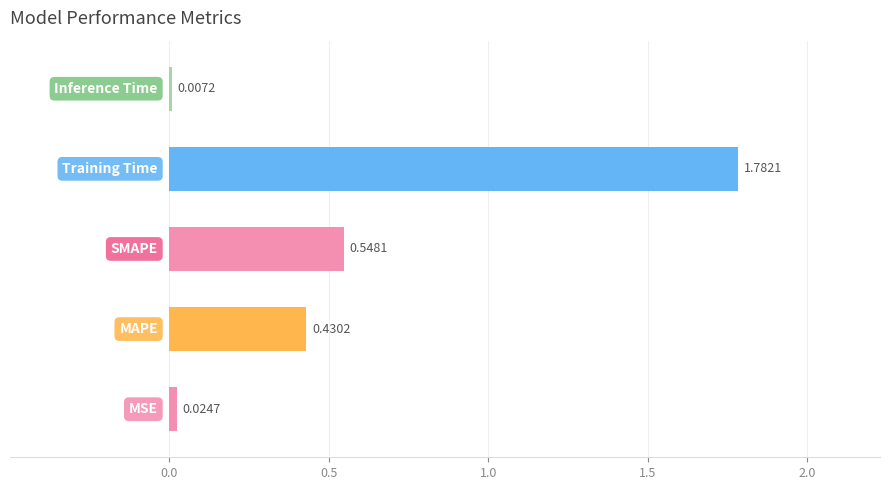

What is the sum of all values?

2.8